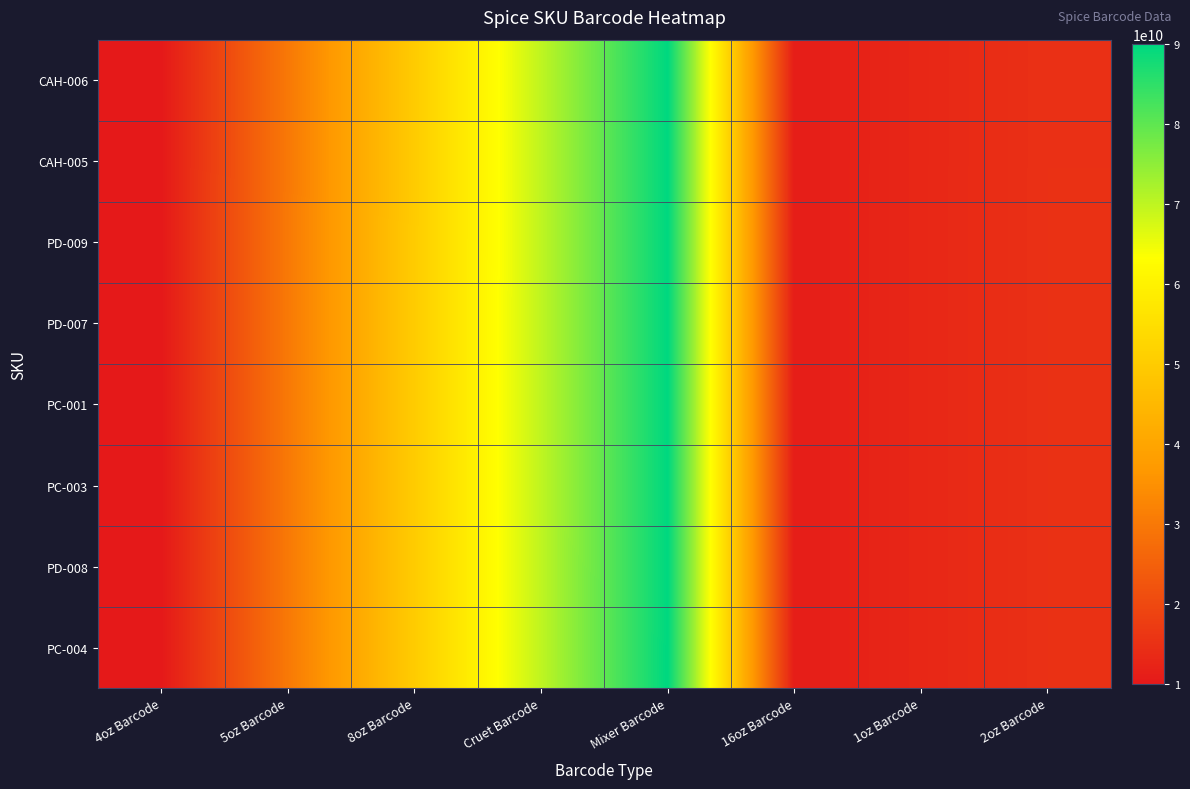

Rank the series at Mixer Barcode from highest to lowest value.

PC-004, PD-008, PC-003, PC-001, PD-007, PD-009, CAH-005, CAH-006